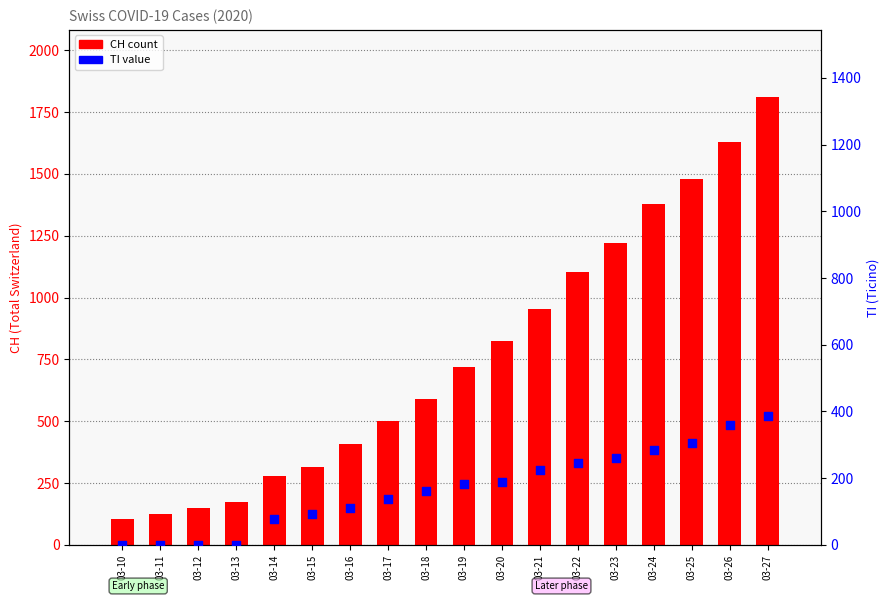

At which category is the sum across all series the highest?

03-27